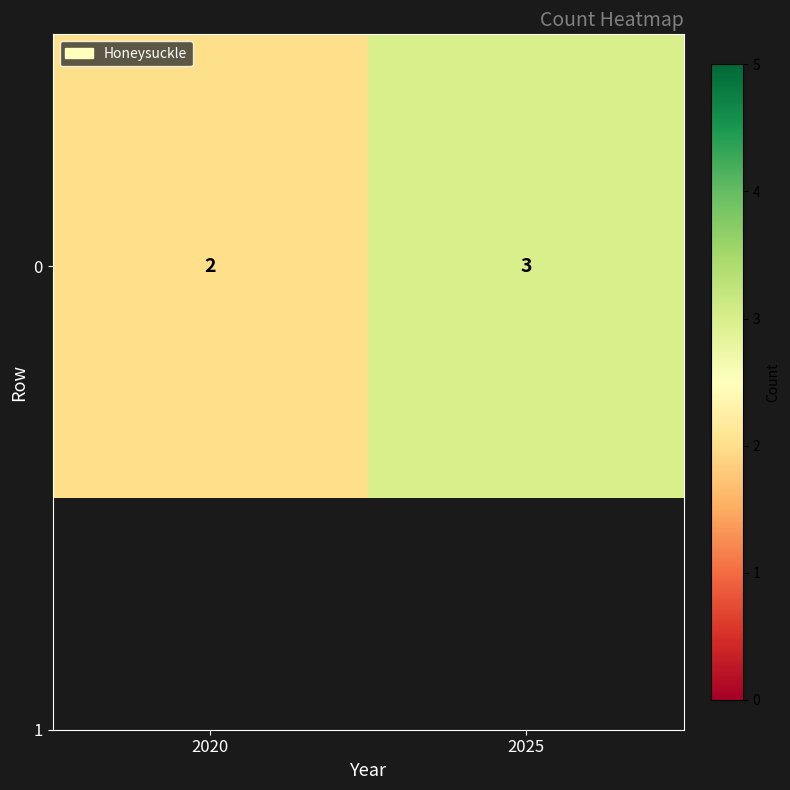

Reading left to right, what are all the values shown in this chart?

2020=2	2025=3